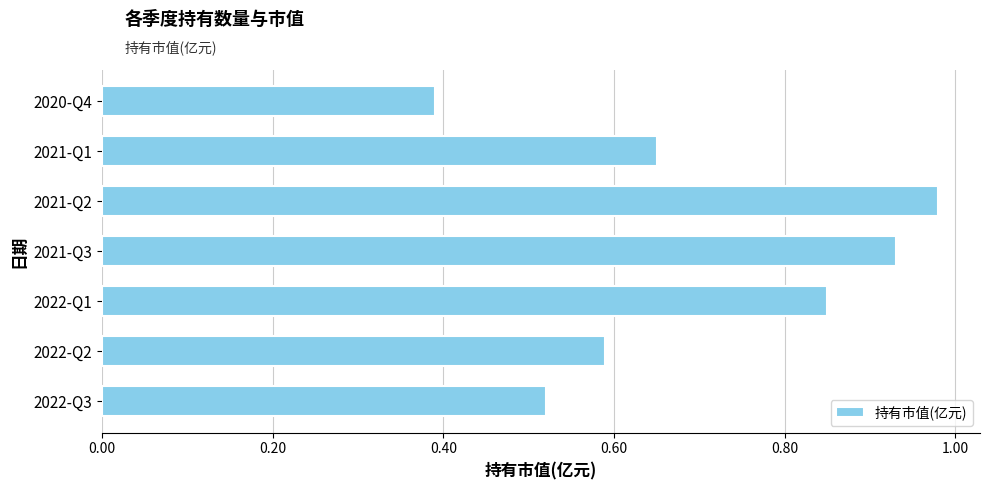

Count the number of data series in this chart.

1